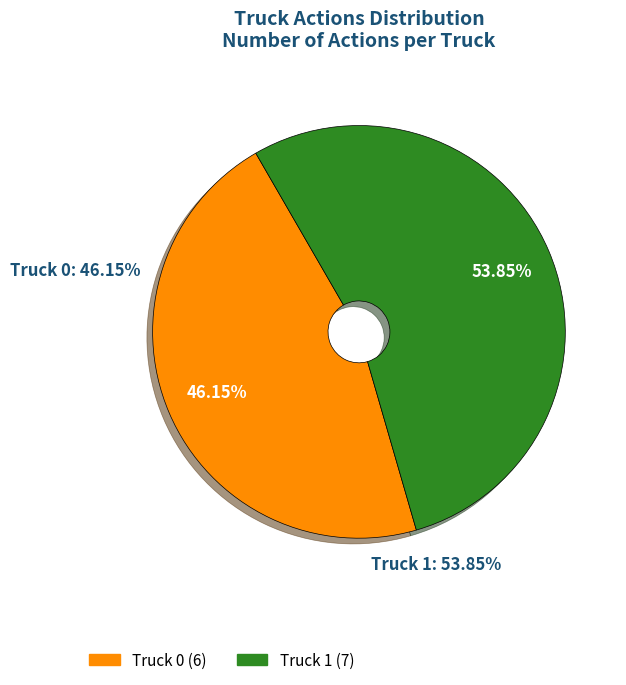

Which slice is the smallest?

Truck 0